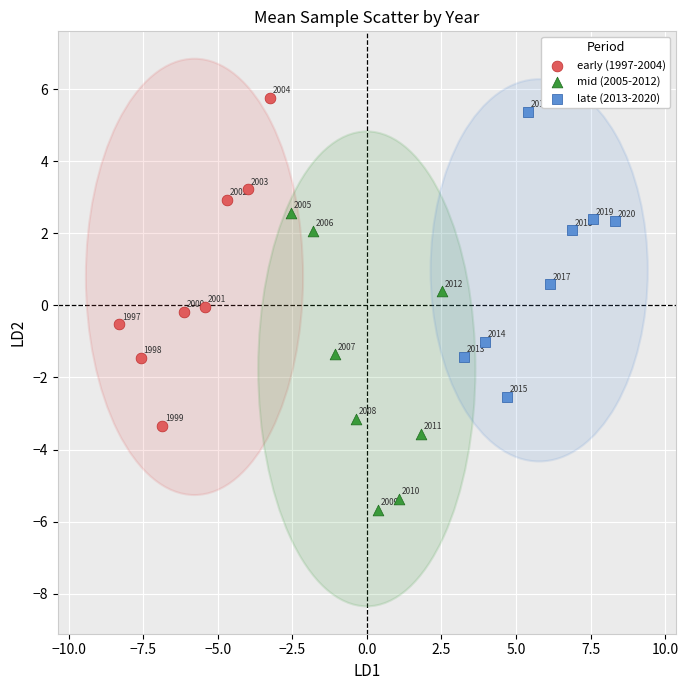

Which series contains the highest Y value?

early (1997-2004)